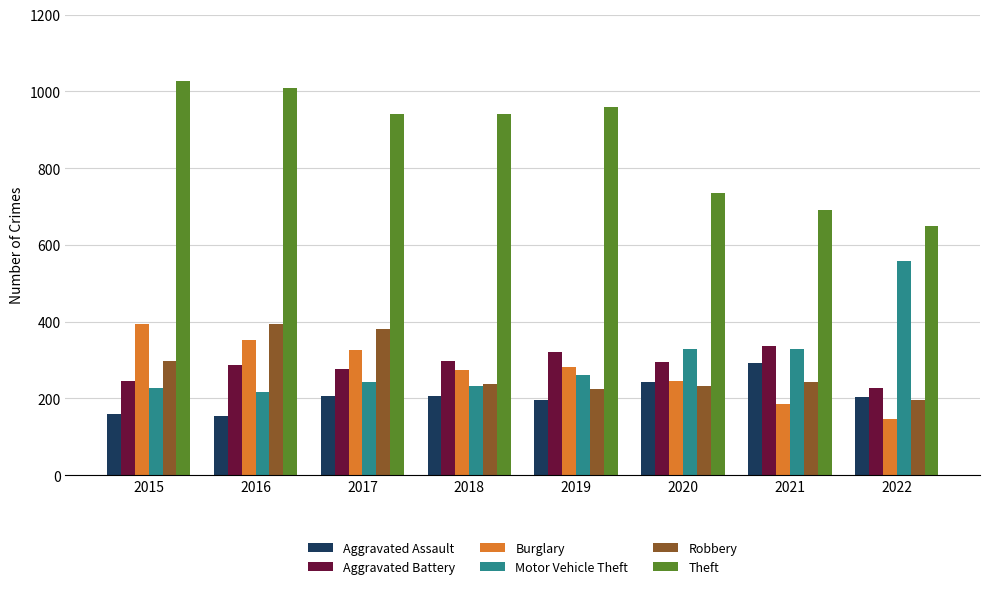

What is the difference between the Theft values at 2022 and 2017?

292